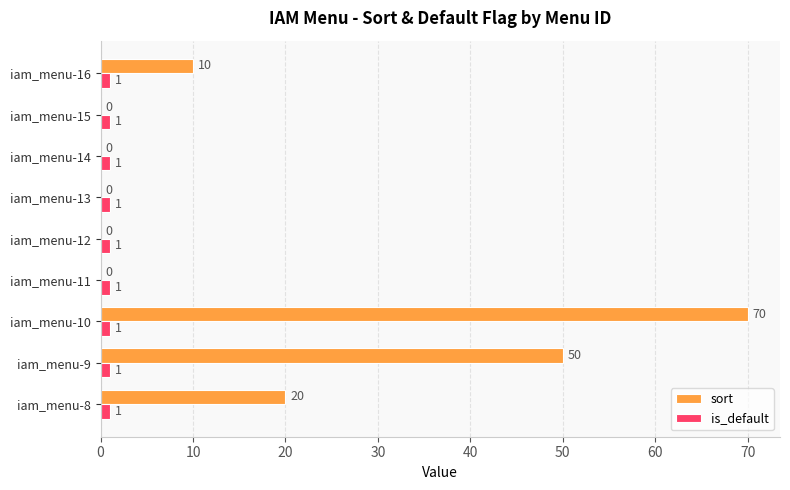

What is the greatest value displayed?

70